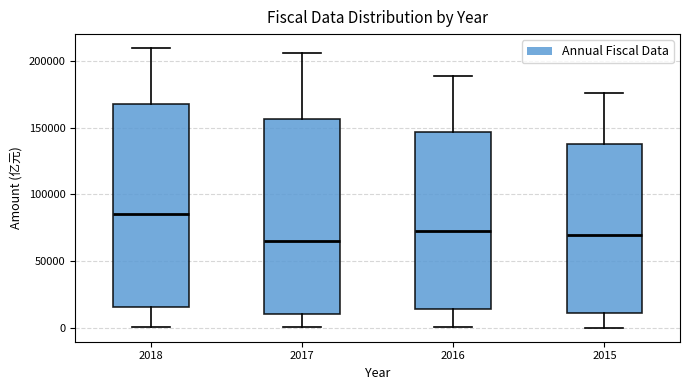

Reading left to right, read every box against the y-axis: the position of its median line, the range the box covers, and the ends of its whiskers. The values are not printed on the chart, so give them approximately, as read against the axis.

2018: median 85000, box 15000 to 170000, whiskers 0 to 210000
2017: median 65000, box 10000 to 155000, whiskers 0 to 205000
2016: median 70000, box 15000 to 145000, whiskers 0 to 190000
2015: median 70000, box 10000 to 140000, whiskers 0 to 175000